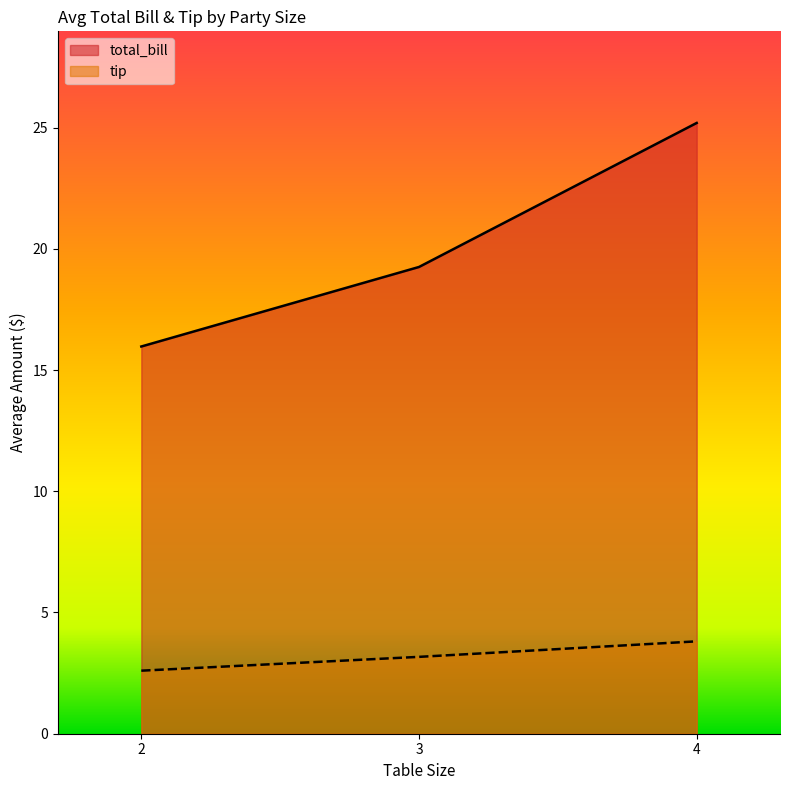

What is the difference between the maximum and minimum values in the tip series?

1.2